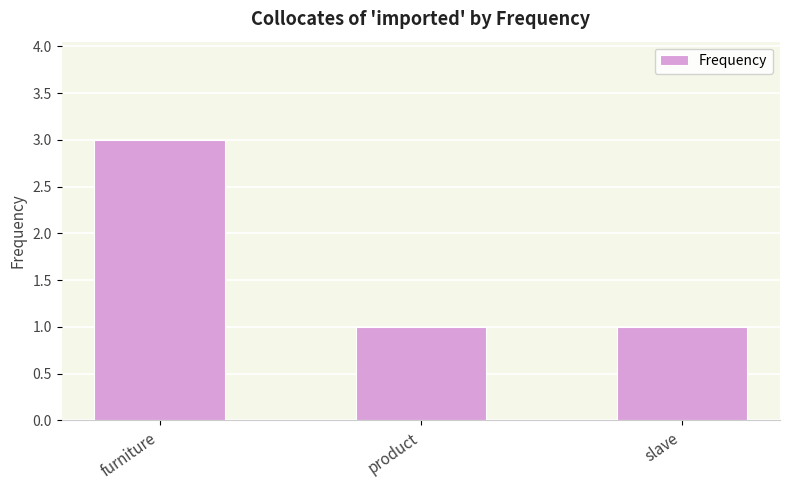

What is the average value?

2